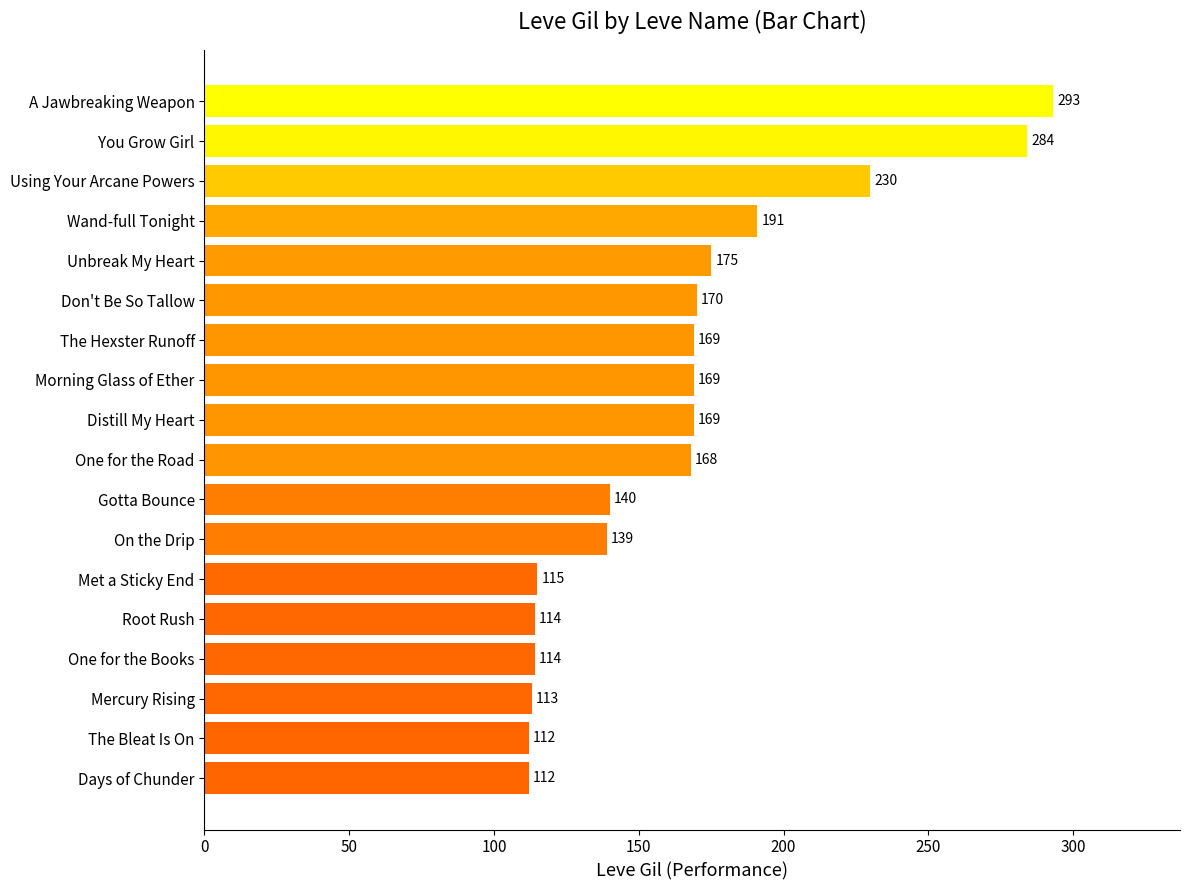

Reading bottom to top, list all the values displayed in this chart.

112	112	113	114	114	115	139	140	168	169	169	169	170	175	191	230	284	293